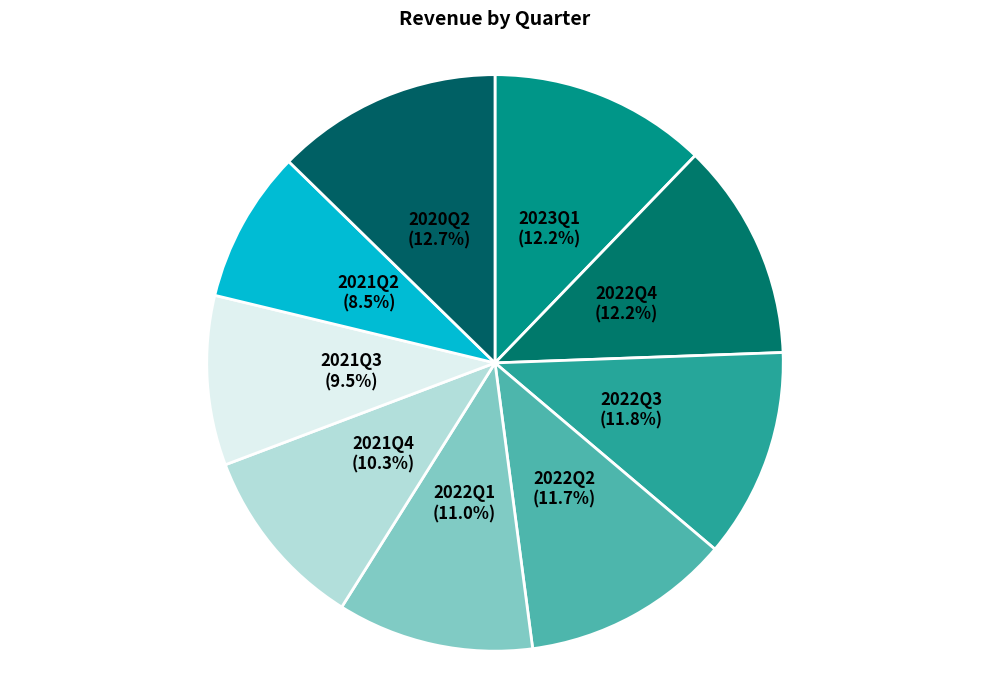

Which has a higher value, 2021Q4 (10.3%) or 2021Q2 (8.5%)?

2021Q4 (10.3%)